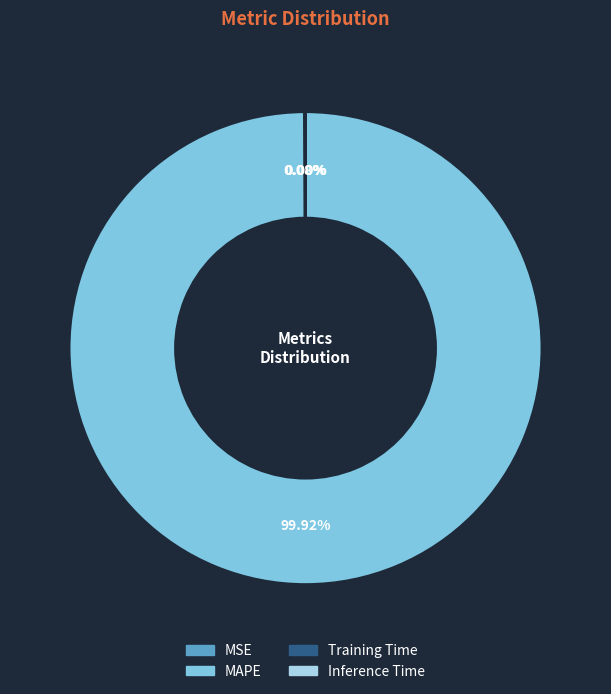

Does MAPE account for over 50% of the chart?

Yes